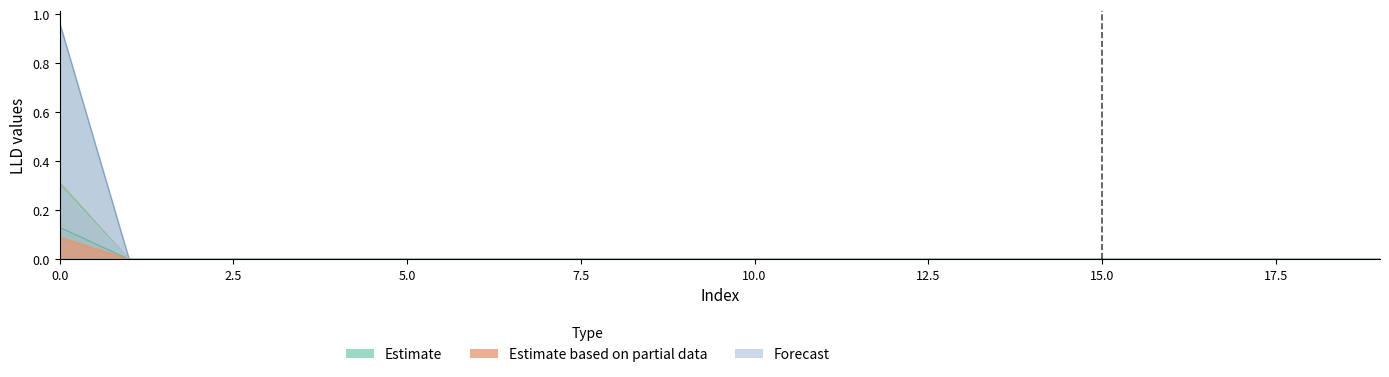

How many LLD_10 values are between 0 and 1?

20